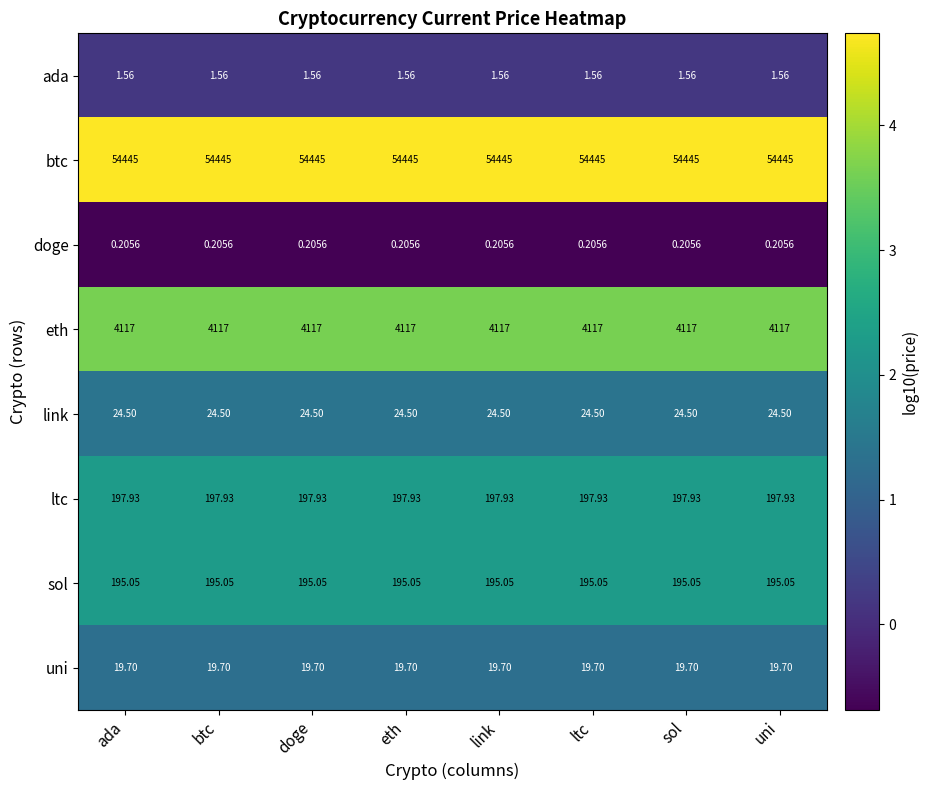

At link, list the series in order from smallest to largest.

doge, ada, uni, link, sol, ltc, eth, btc